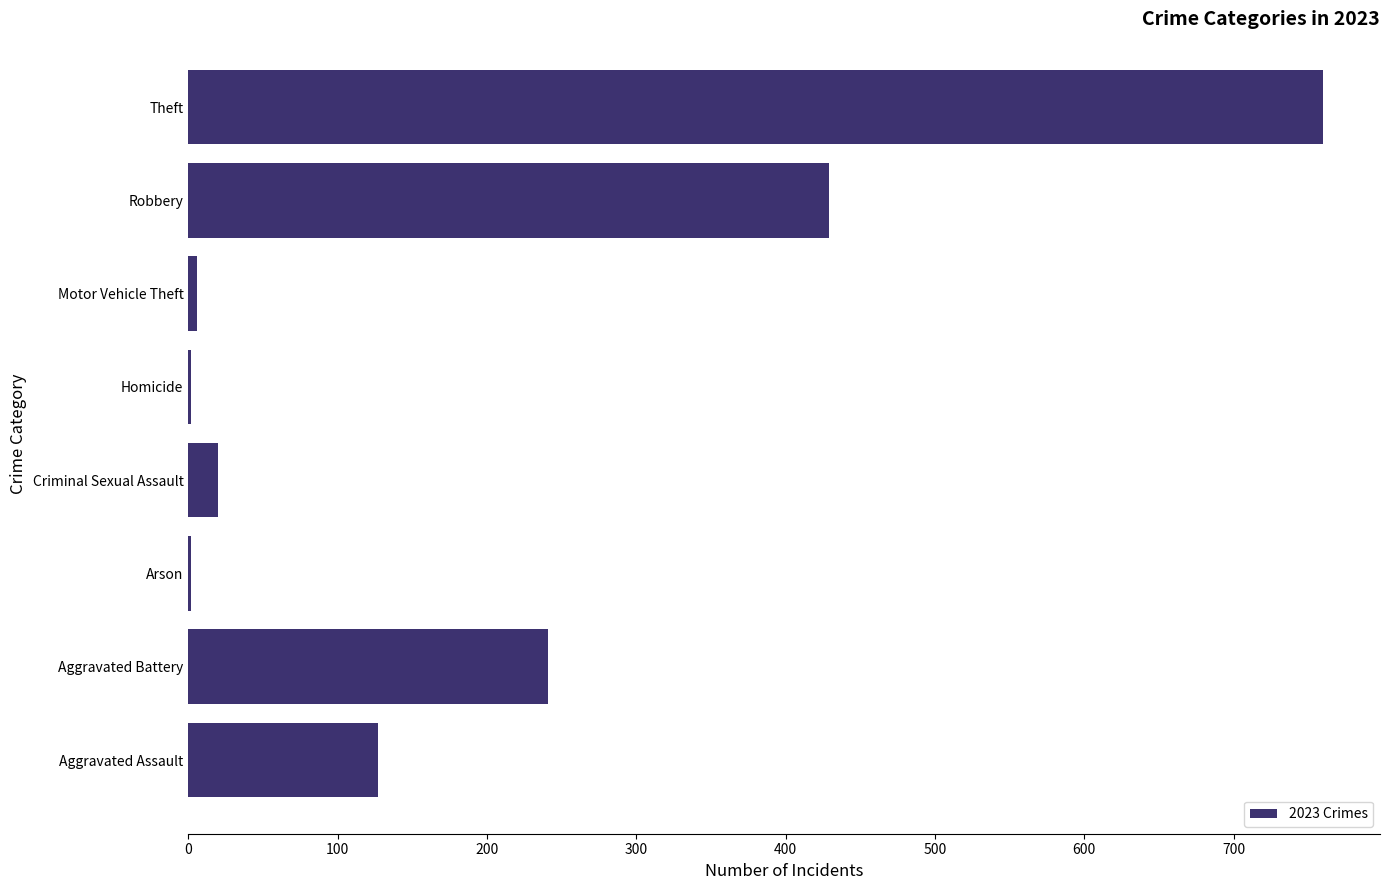

Between Criminal Sexual Assault and Aggravated Battery, which is larger?

Aggravated Battery